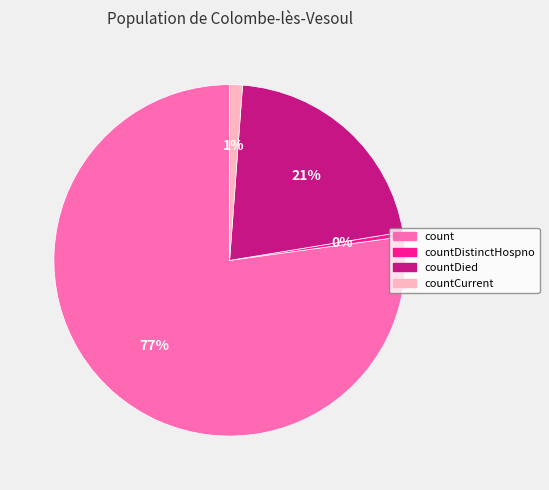

To the nearest percent, what is the average slice percentage?

25%